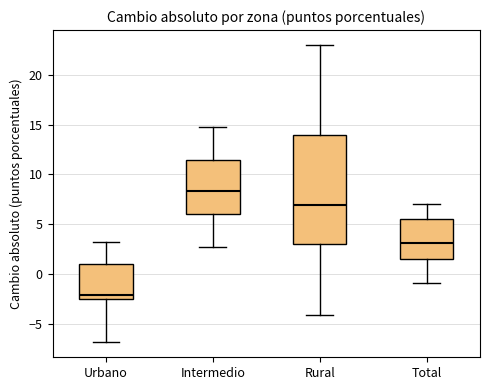

Which box's median line is the lowest?

Urbano